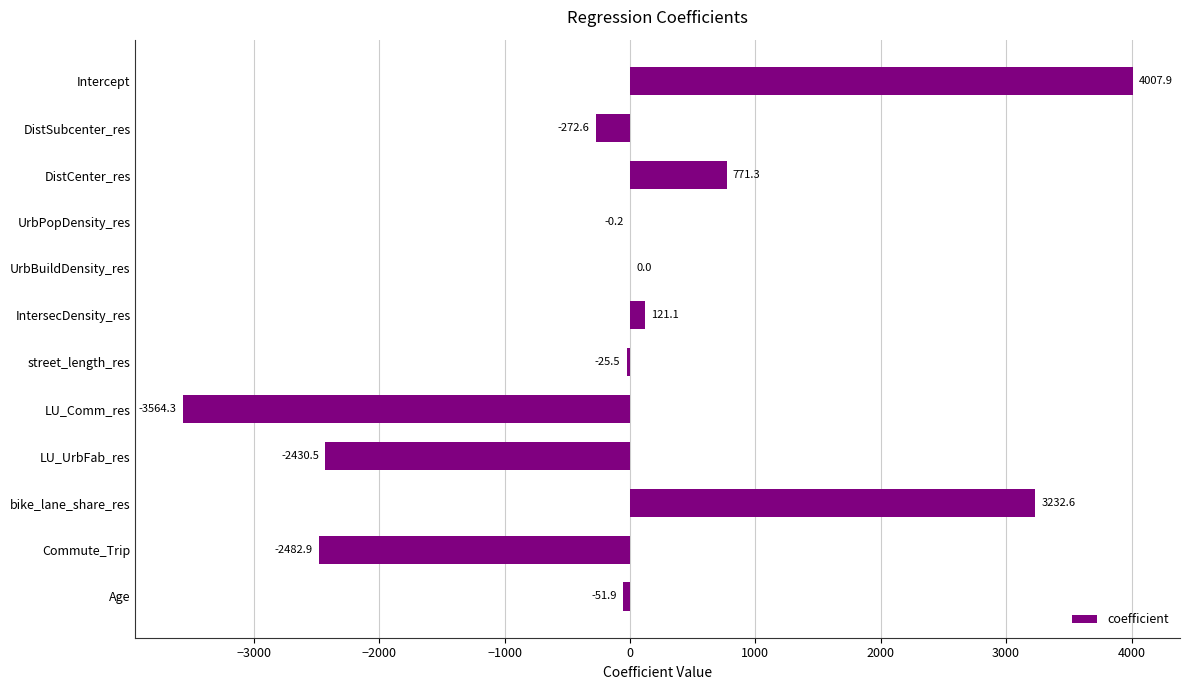

The chart shows a value of 5602.9 at Intercept. True or false?

False